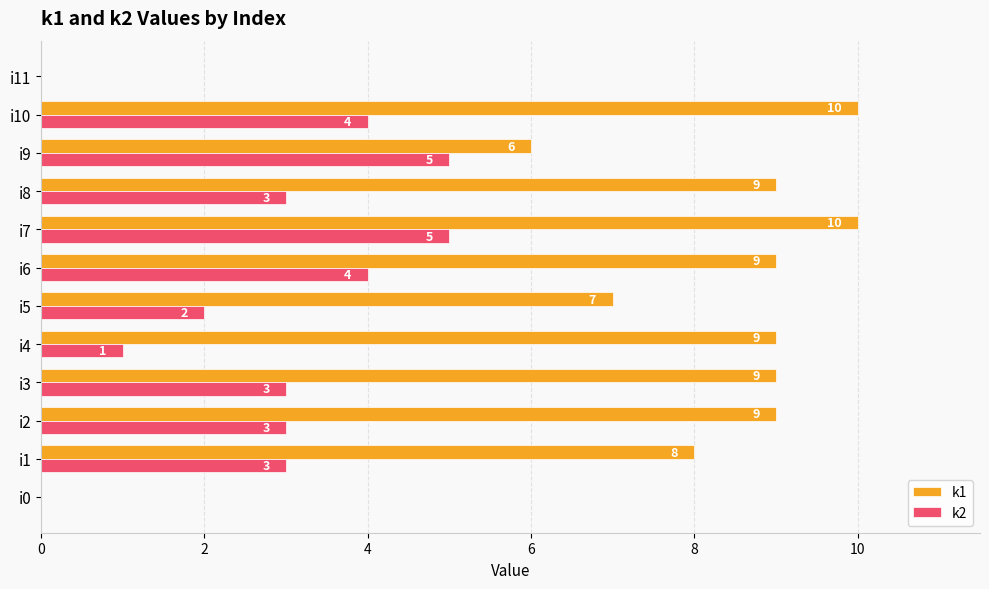

Where is k1 nearest to the value 5?

i9